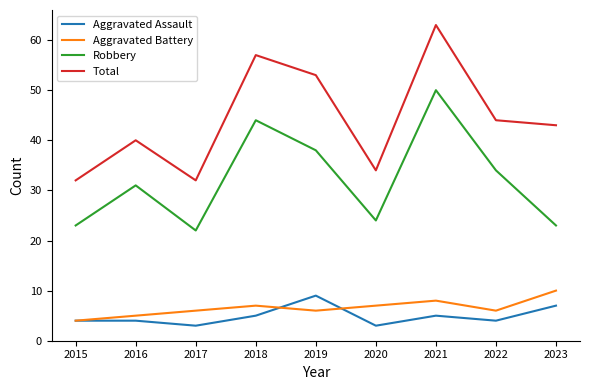

In Robbery, how many points are lower than both neighbors (excluding endpoints)?

2